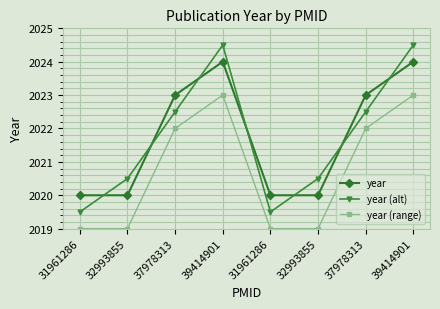

The year (alt) series shows 2024.5 at 39414901. True or false?

True